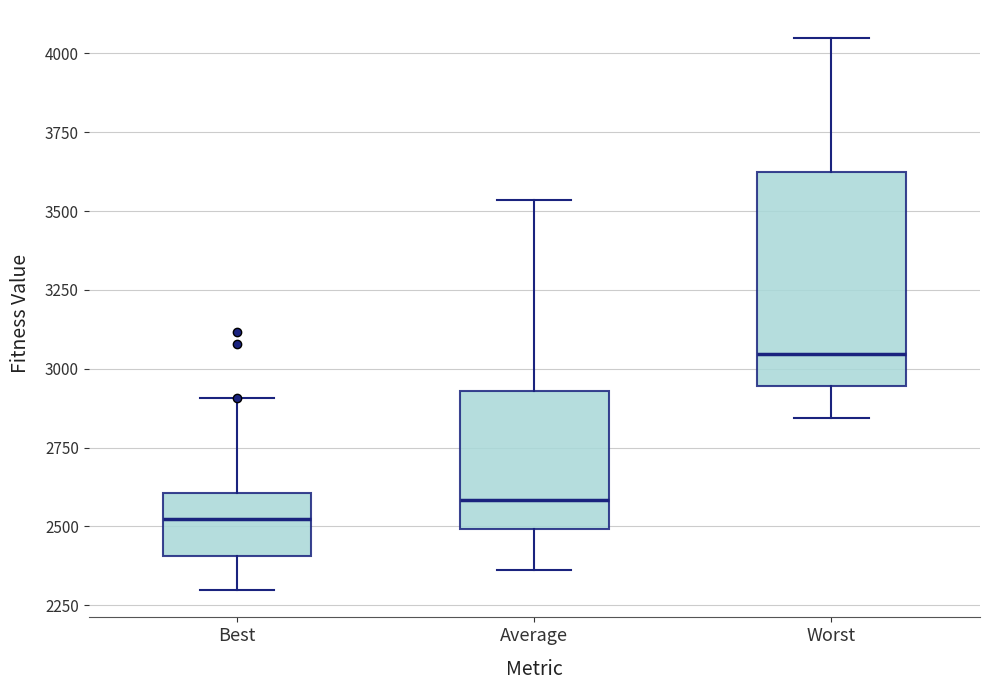

Comparing the boxes themselves (not the whiskers), which one is the tallest?

Worst